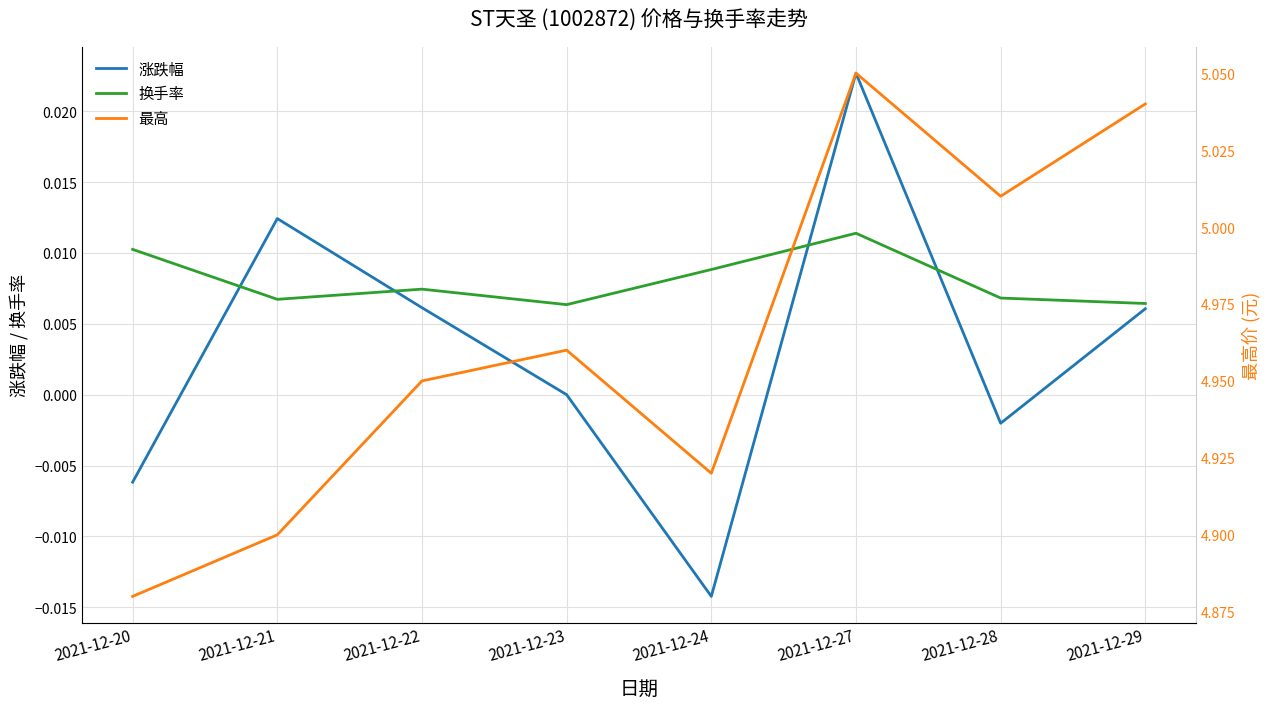

How many categories are shown in the chart?

8